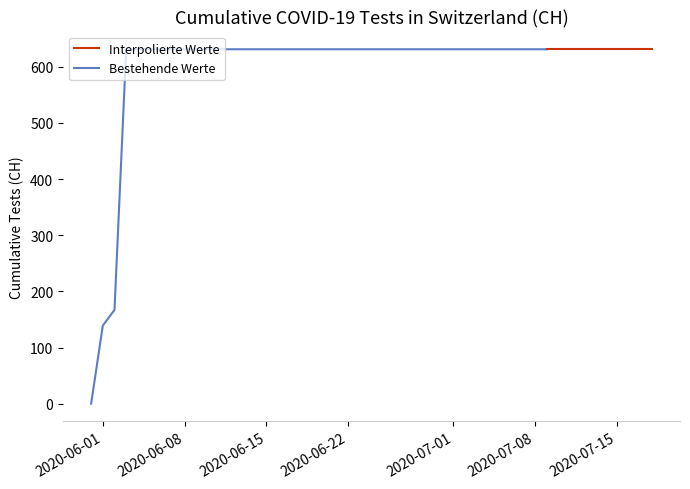

True or false: there are more than 0 points higher than both neighbors.

False